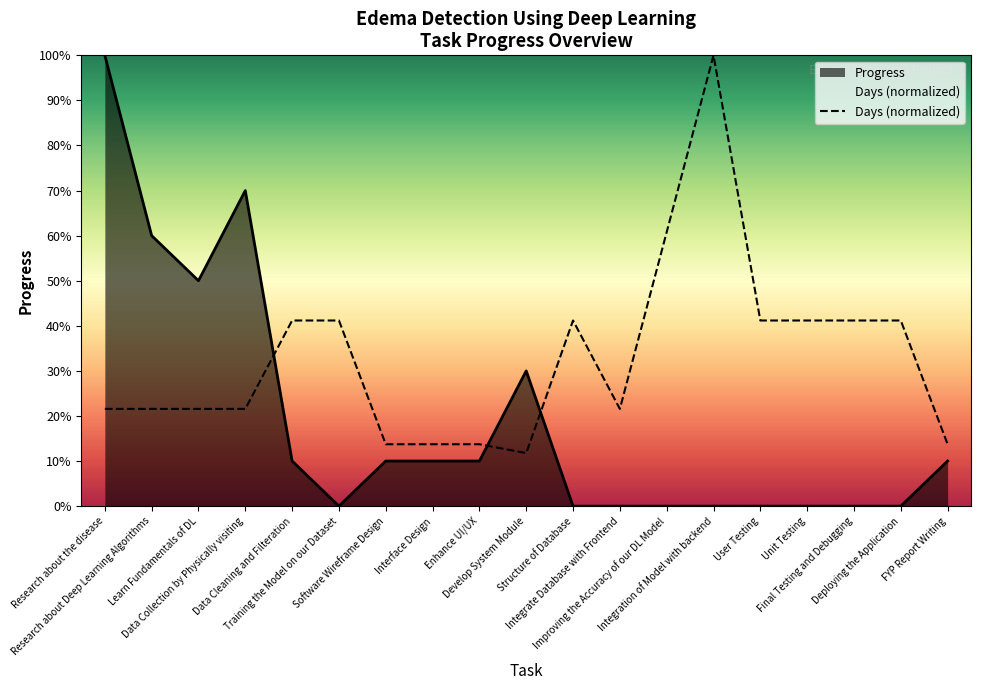

Between Interface Design and Structure of Database, which is larger?

Structure of Database